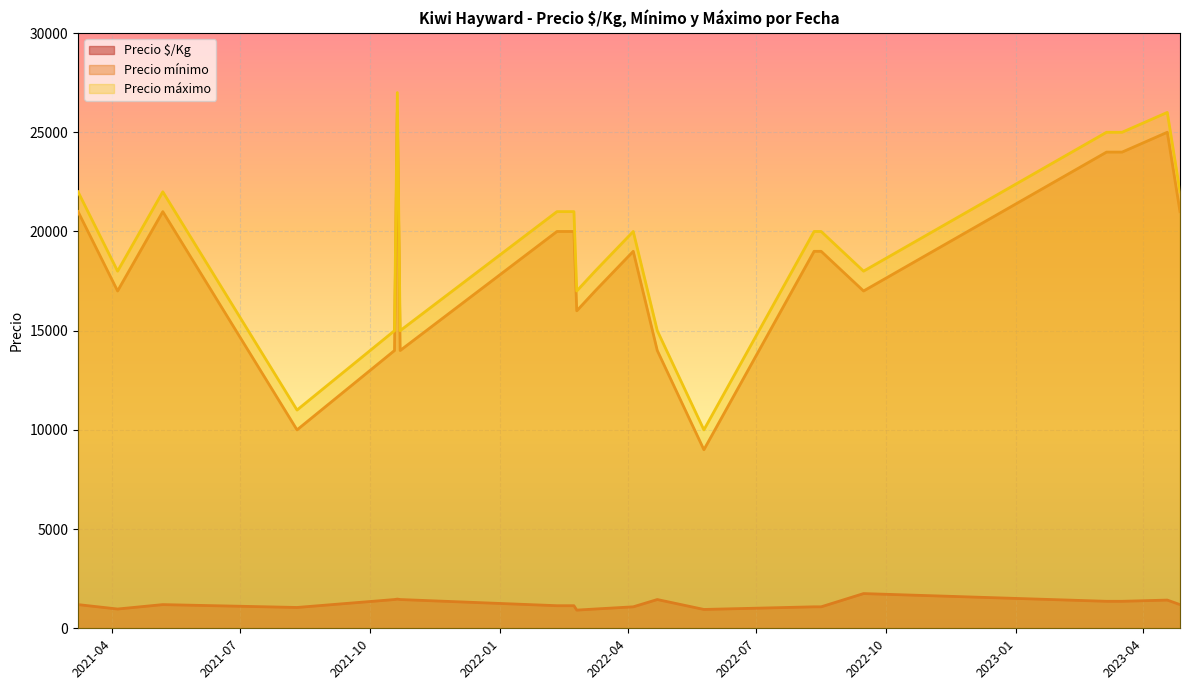

What is the difference between the maximum and minimum values in the Precio mínimo series?

17000